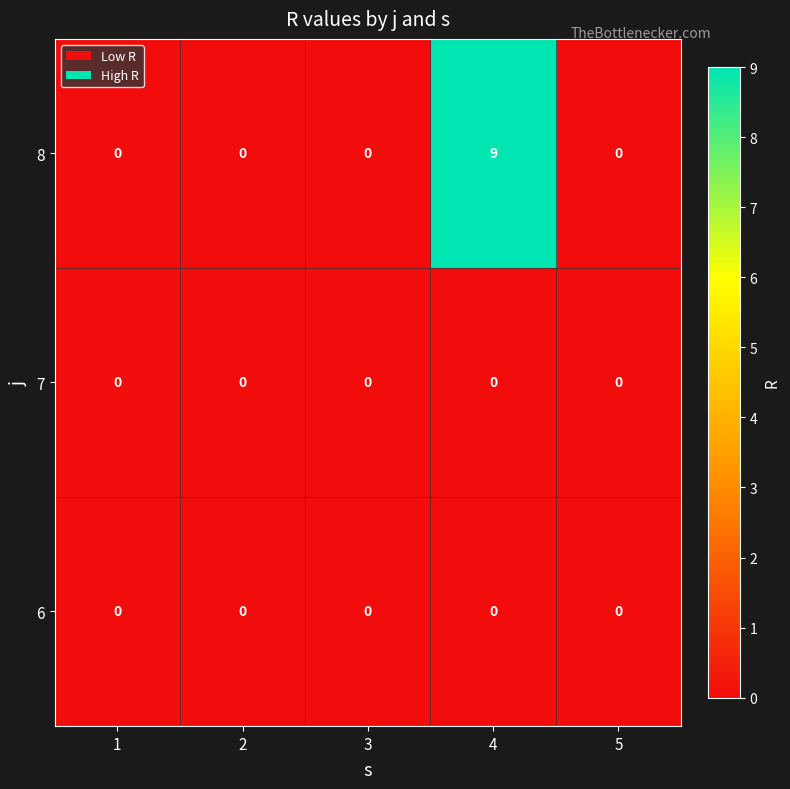

What is the greatest value displayed?

9